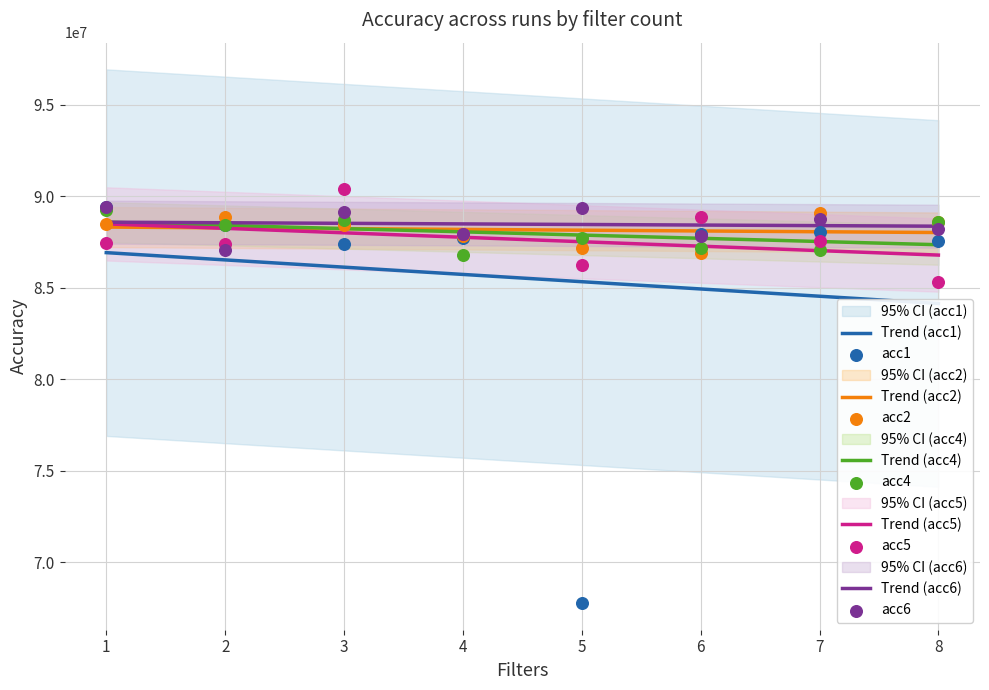

What are all the series names shown in the legend?

acc1, acc2, acc4, acc5, acc6